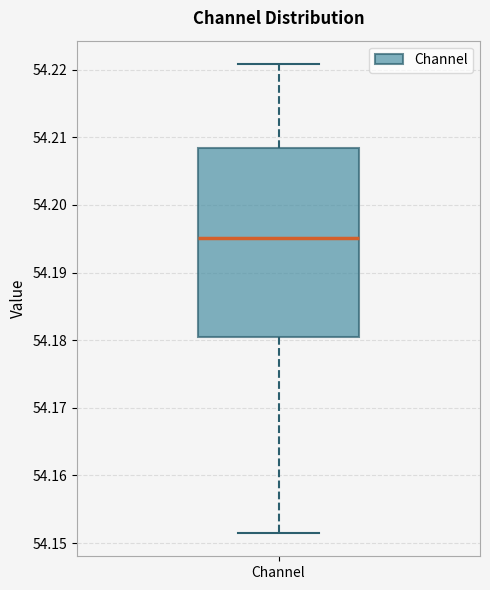

Where is the upper edge of the box for Channel on the y-axis? The values are not printed on the chart, so give them approximately, as read against the axis.

54.208